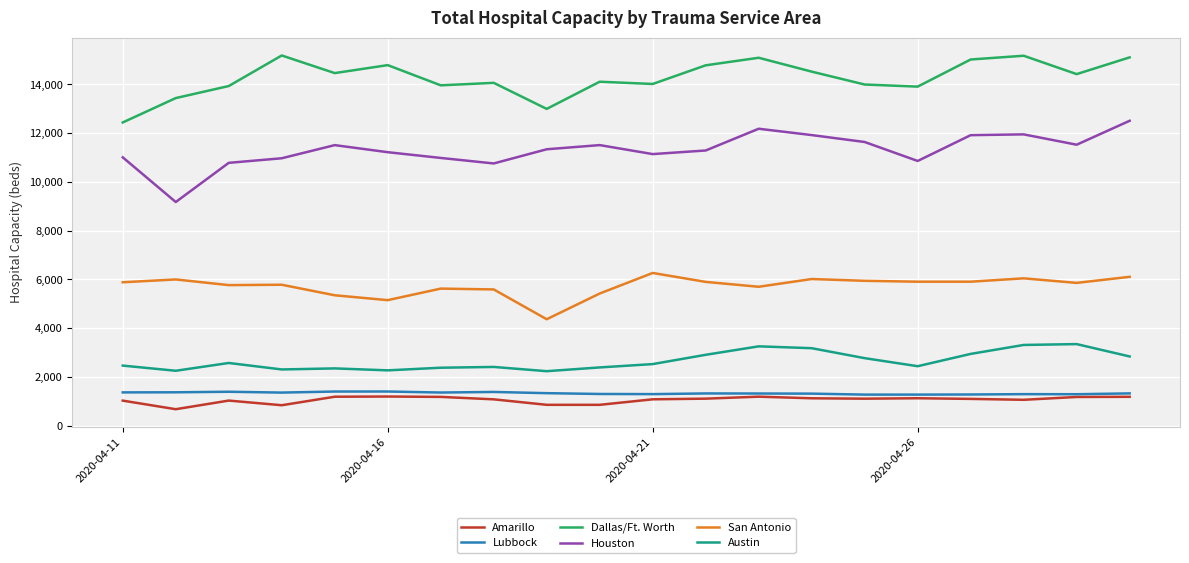

What is the highest value of the Austin series?

3349